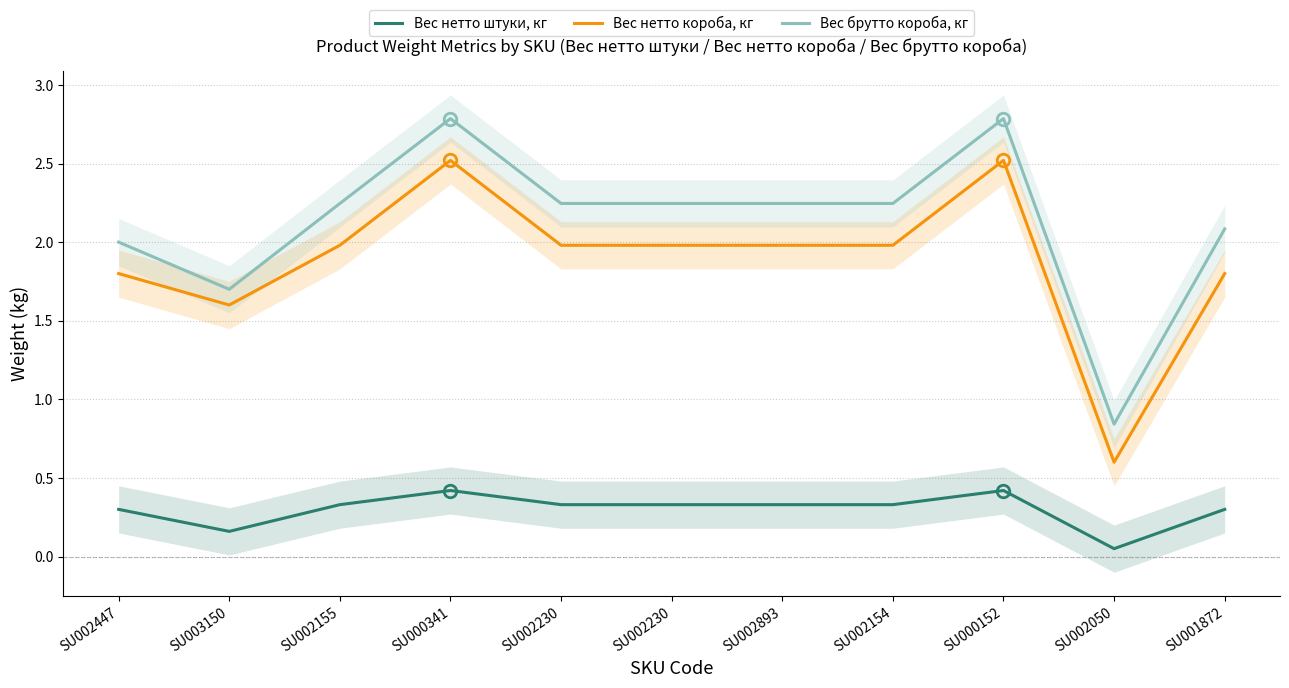

Which series has the largest range (max minus min)?

Вес брутто короба, кг